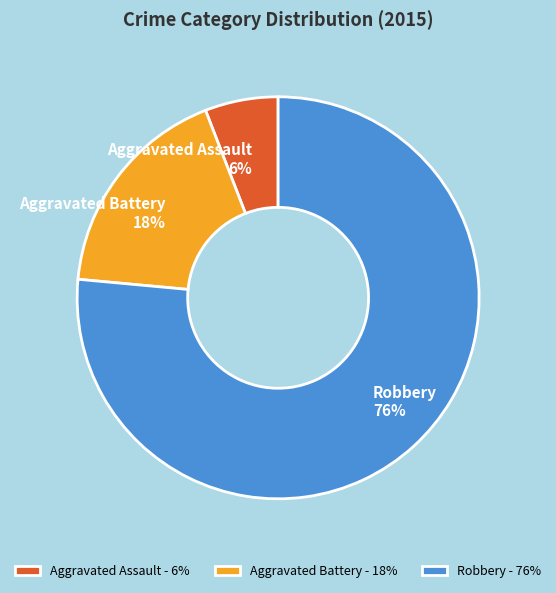

How many slices are in this pie chart?

3